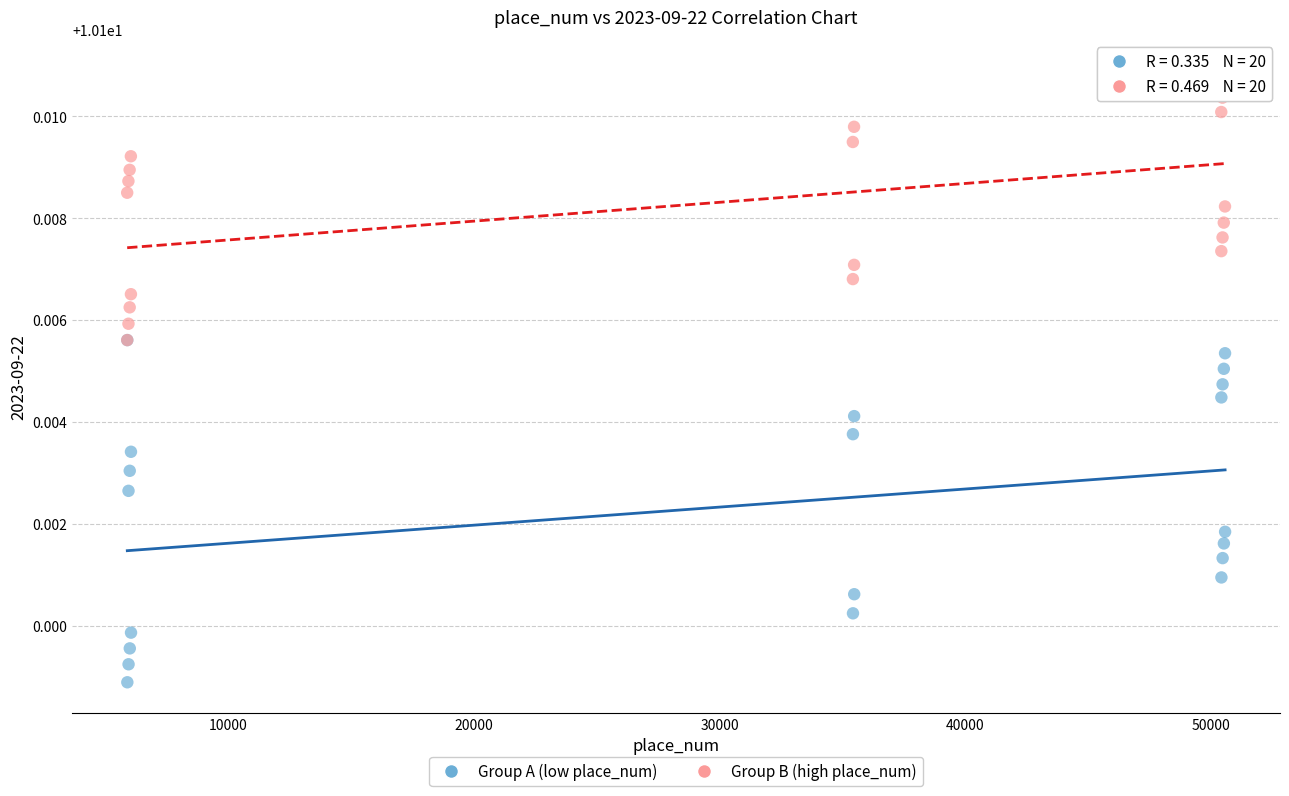

Which series contains the highest Y value?

Group B (high place_num)